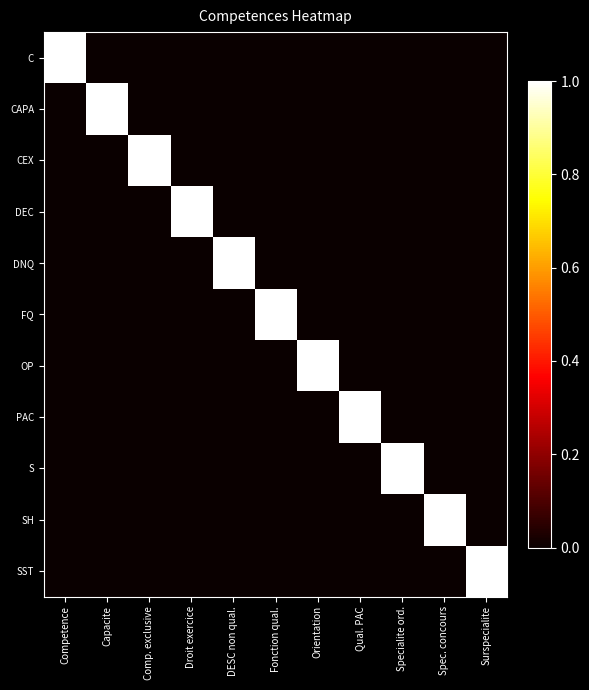

Rank the series at Orientation from lowest to highest value.

C, CAPA, CEX, DEC, DNQ, FQ, PAC, S, SH, SST, OP